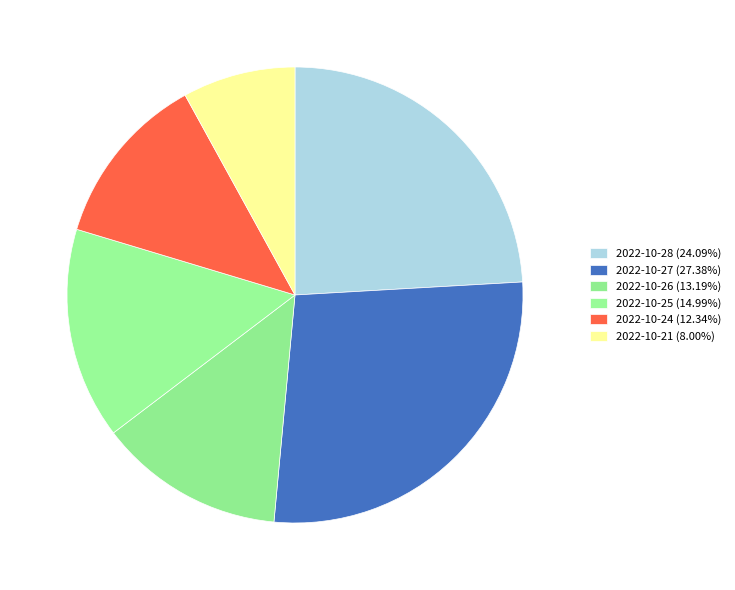

What is the smallest slice in the pie chart?

2022-10-21 (11599)